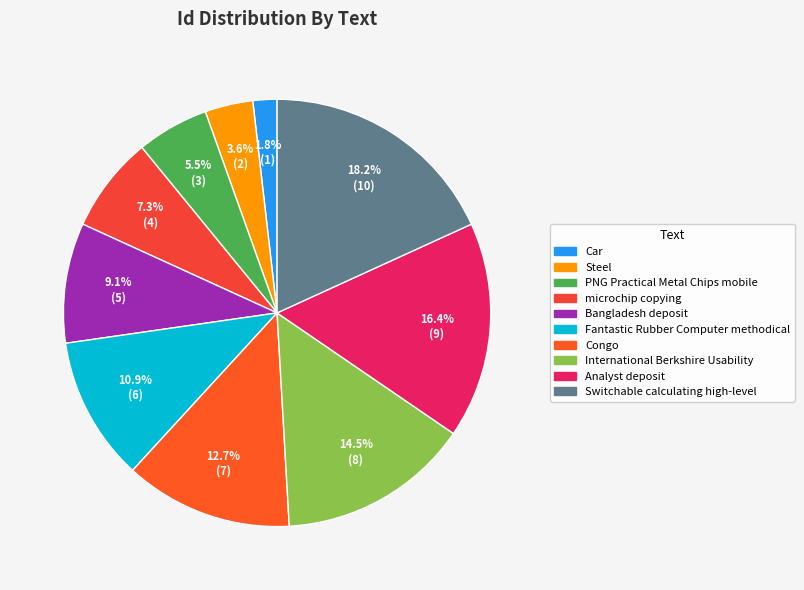

What is the smallest slice in the pie chart?

Car